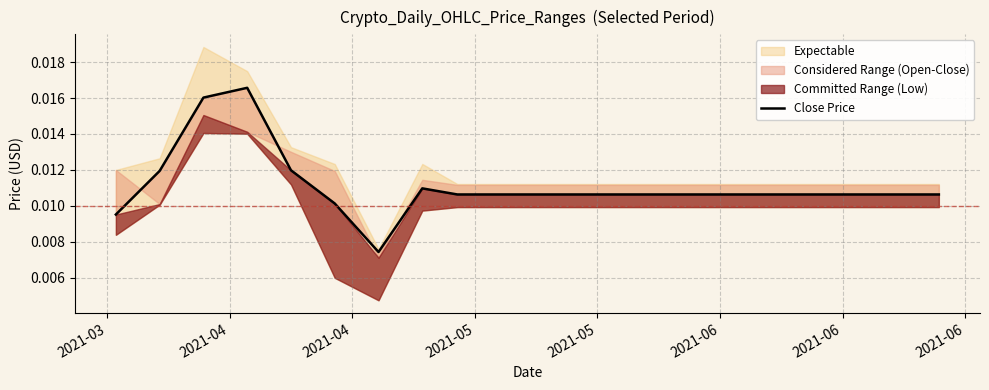

Is it true that the value at 17 is 0.0?

False